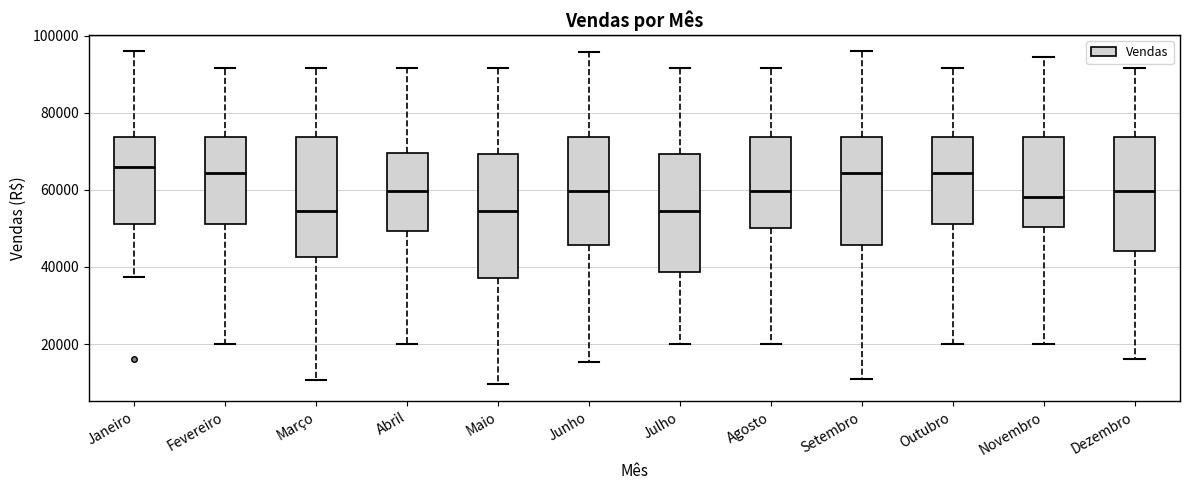

Reading left to right, read every box against the y-axis: the position of its median line, the range the box covers, and the ends of its whiskers. The values are not printed on the chart, so give them approximately, as read against the axis.

Janeiro: median 66000, box 52000 to 74000, whiskers 38000 to 96000
Fevereiro: median 64000, box 52000 to 74000, whiskers 20000 to 92000
Março: median 54000, box 42000 to 74000, whiskers 10000 to 92000
Abril: median 60000, box 50000 to 70000, whiskers 20000 to 92000
Maio: median 54000, box 38000 to 70000, whiskers 10000 to 92000
Junho: median 60000, box 46000 to 74000, whiskers 16000 to 96000
Julho: median 54000, box 38000 to 70000, whiskers 20000 to 92000
Agosto: median 60000, box 50000 to 74000, whiskers 20000 to 92000
Setembro: median 64000, box 46000 to 74000, whiskers 10000 to 96000
Outubro: median 64000, box 52000 to 74000, whiskers 20000 to 92000
Novembro: median 58000, box 50000 to 74000, whiskers 20000 to 94000
Dezembro: median 60000, box 44000 to 74000, whiskers 16000 to 92000